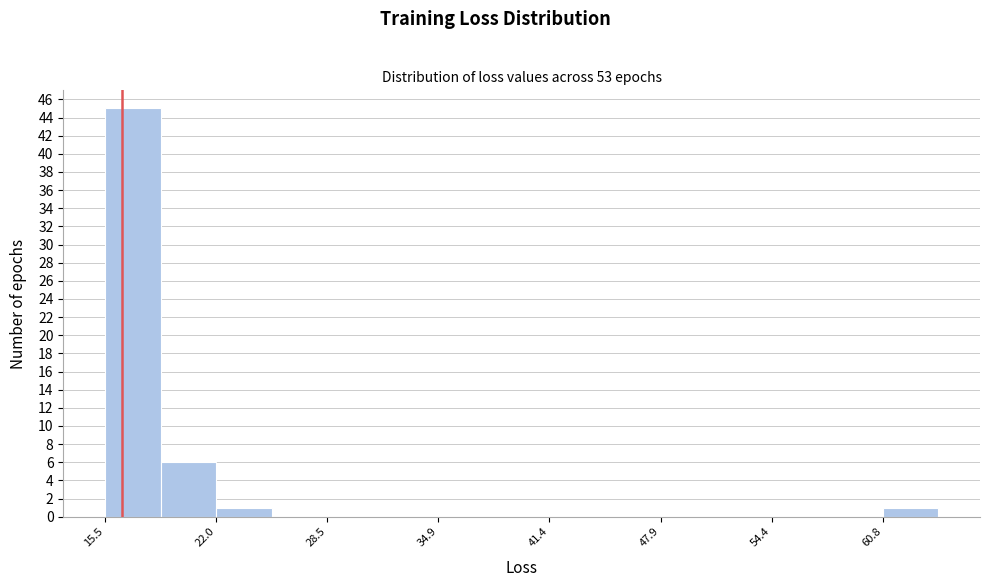

Read against the x-axis, roughly where is the centre of the tallest bar?

17